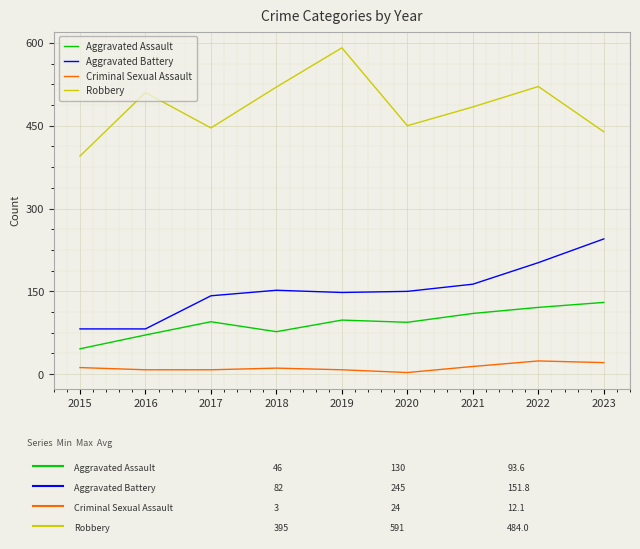

Where is Robbery nearest to the value 493?

2021